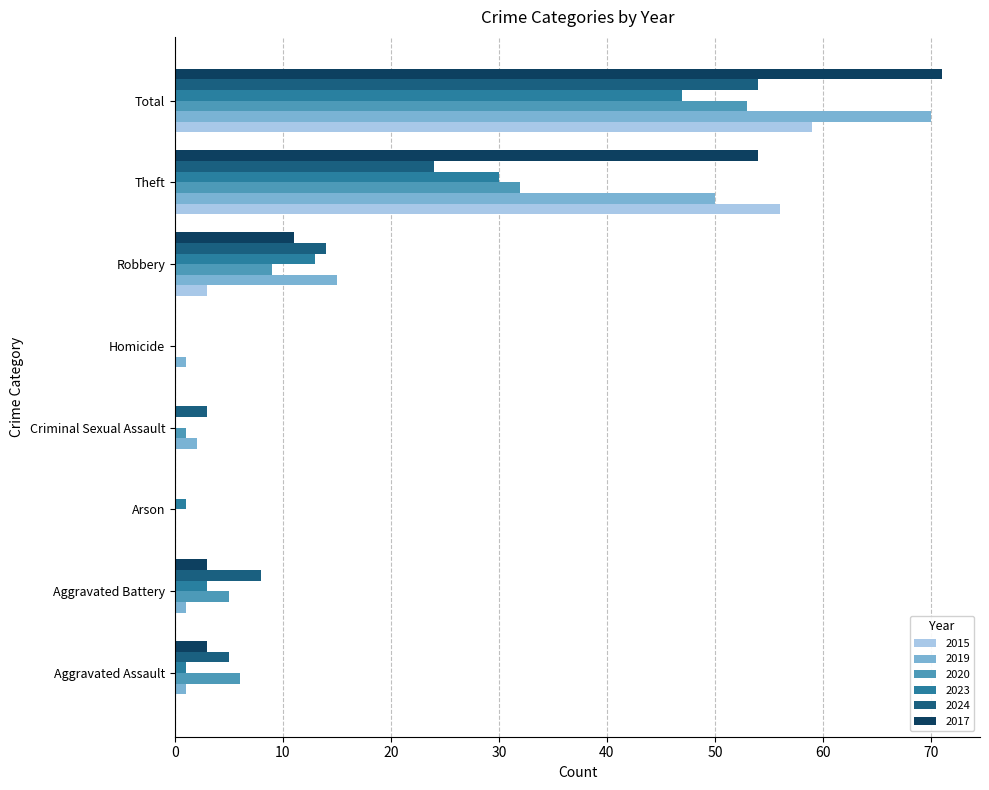

How many data points does each series have?

8